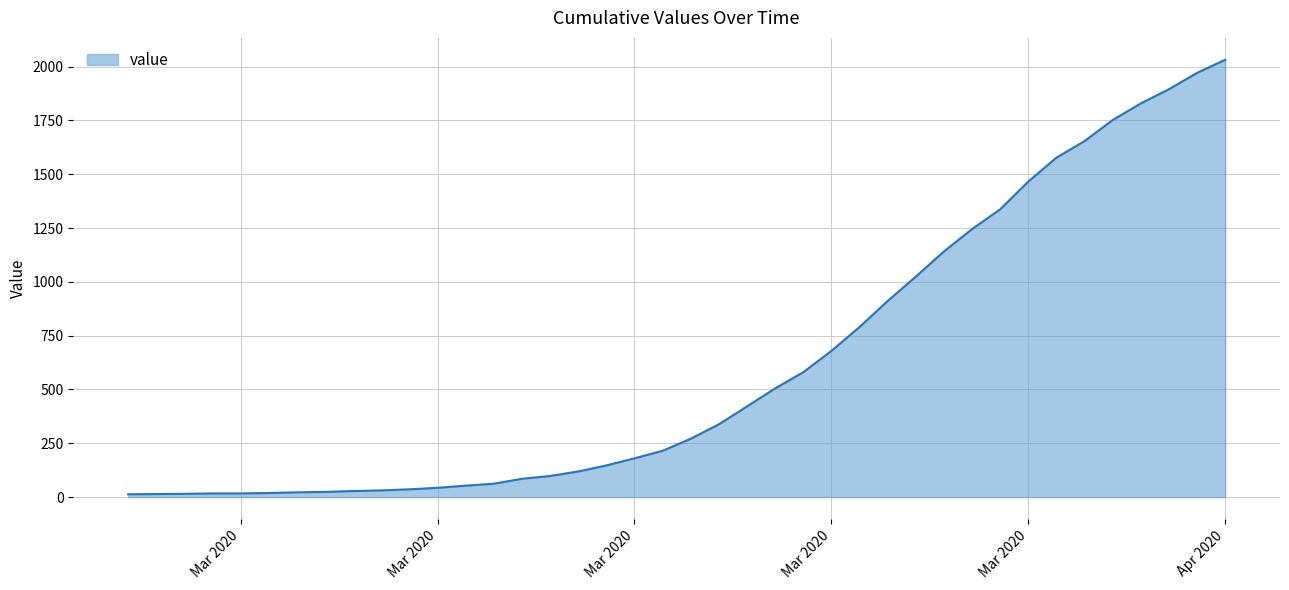

What is the maximum value shown in the chart?

2032